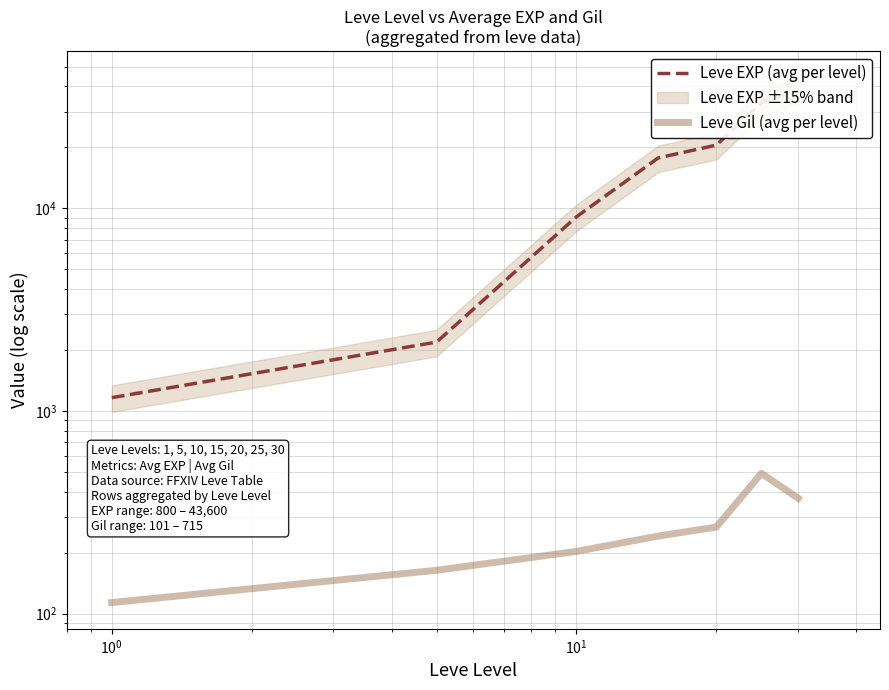

How many lines are shown in the chart?

2